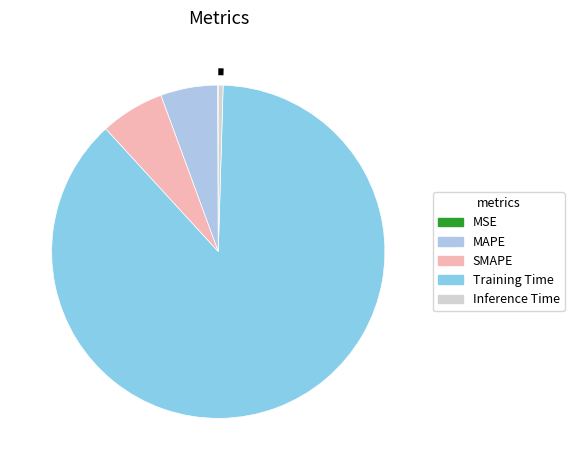

To the nearest percent, what portion does MAPE represent?

6%